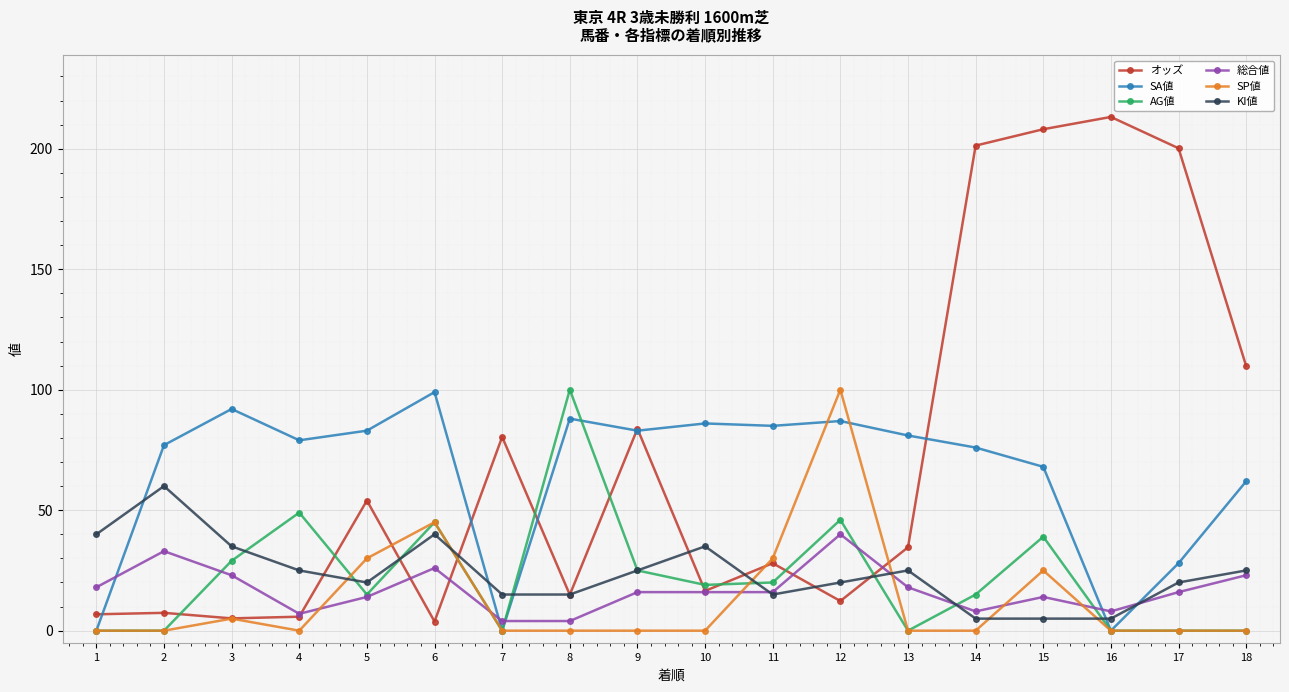

What are all the series names shown in the legend?

オッズ, SA値, AG値, 総合値, SP値, KI値